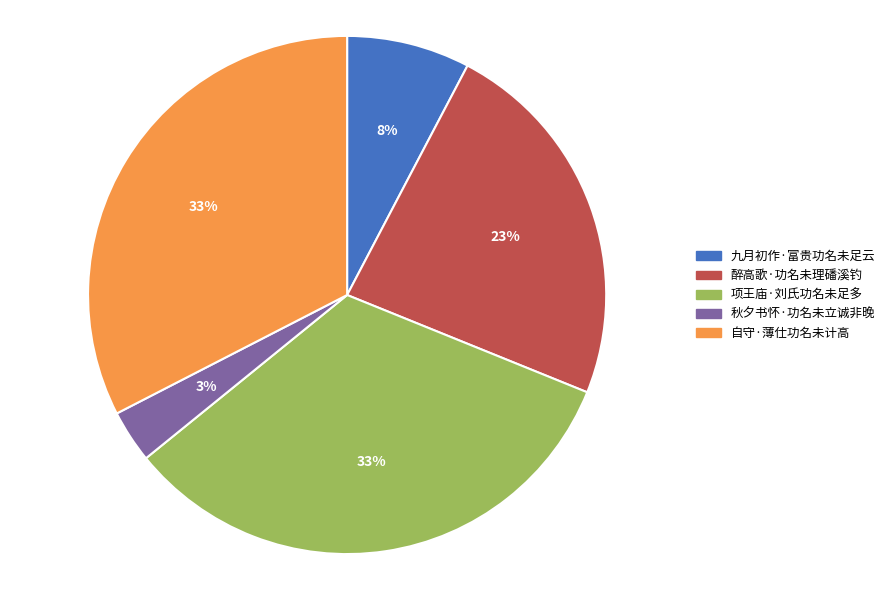

Do 醉高歌·功名未理磻溪钓 and 九月初作·富贵功名未足云 together represent more than half of the pie?

No